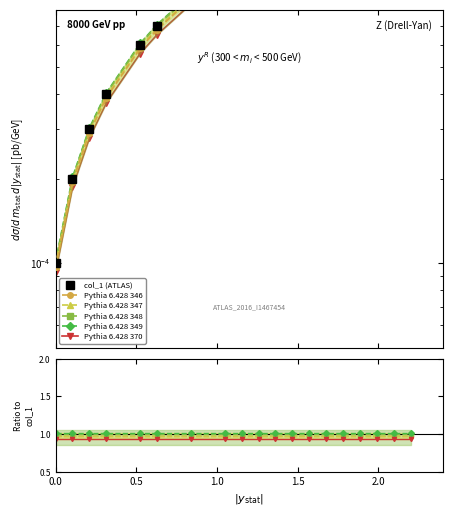

The value of Pythia 6.428 370 at 0.5 is 0.9. True or false?

True